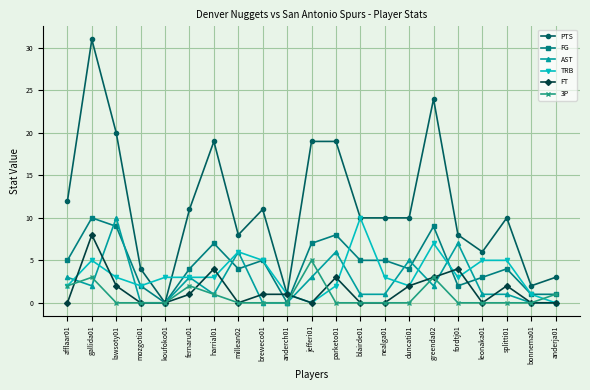

What is the greatest value displayed?

31